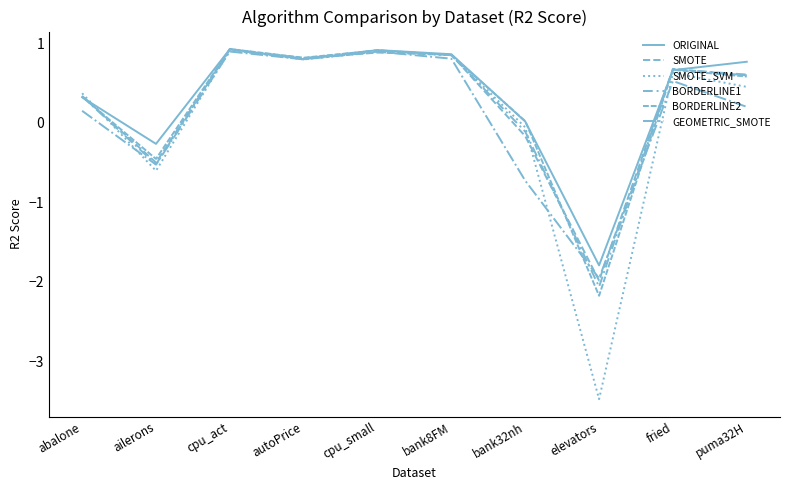

What is the average value of the ORIGINAL series?

0.3